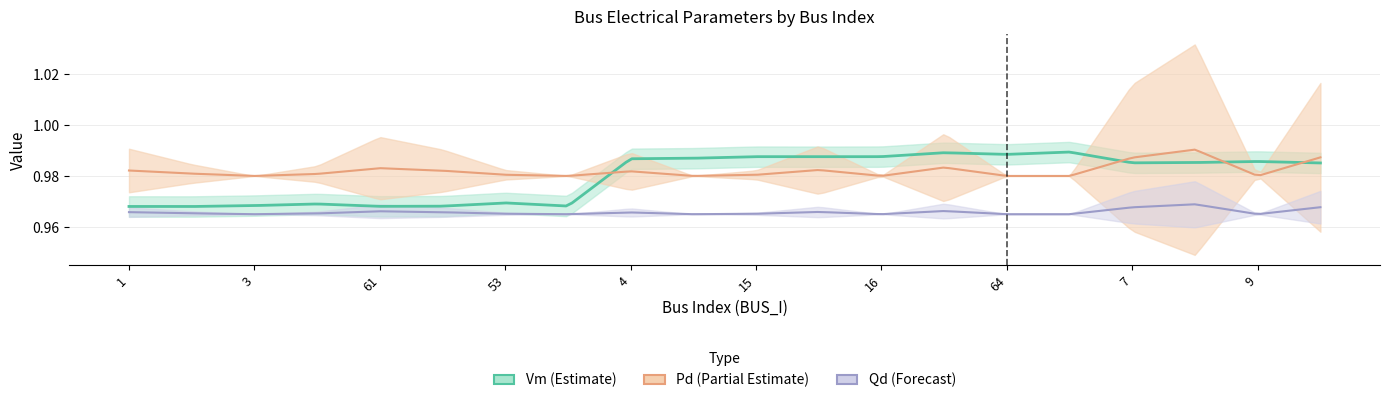

Rank the categories by Qd value from lowest to highest.

3, 44, 5, 16, 64, 14, 9, 15, 53, 52, 2, 4, 55, 1, 17, 61, 62, 7, 30, 8